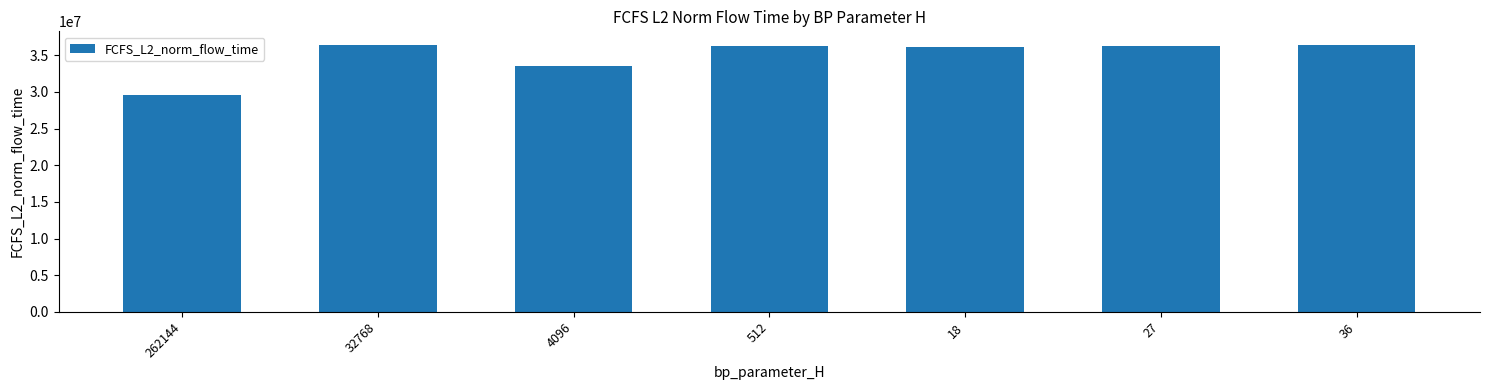

Where is the data nearest to the value 32996010?

4096